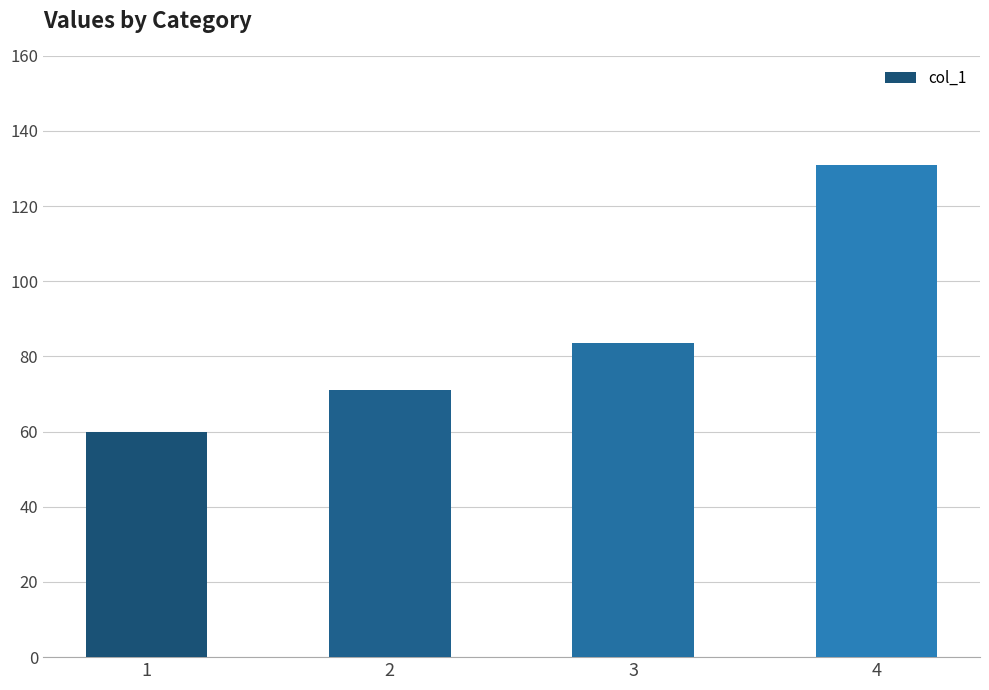

Reading left to right, what are all the values shown in this chart?

1=59.8	2=71.0	3=83.5	4=130.9